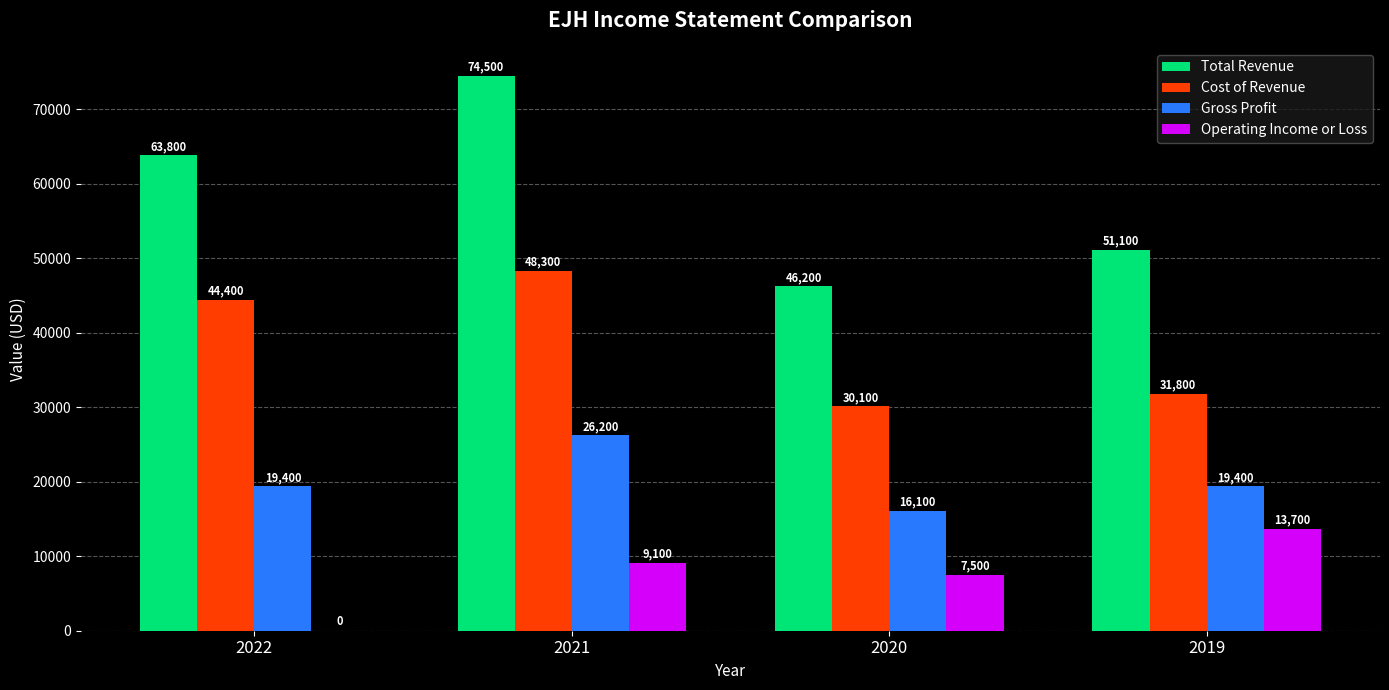

Is it true that Cost of Revenue equals 30100 at 2020?

True